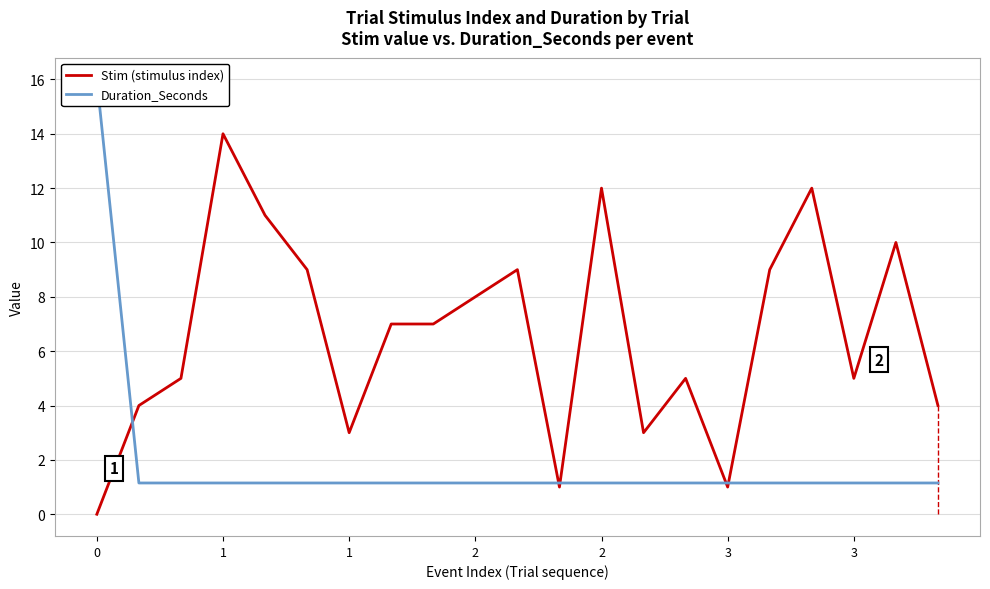

What is the sum of all Duration_Seconds values?

39.0